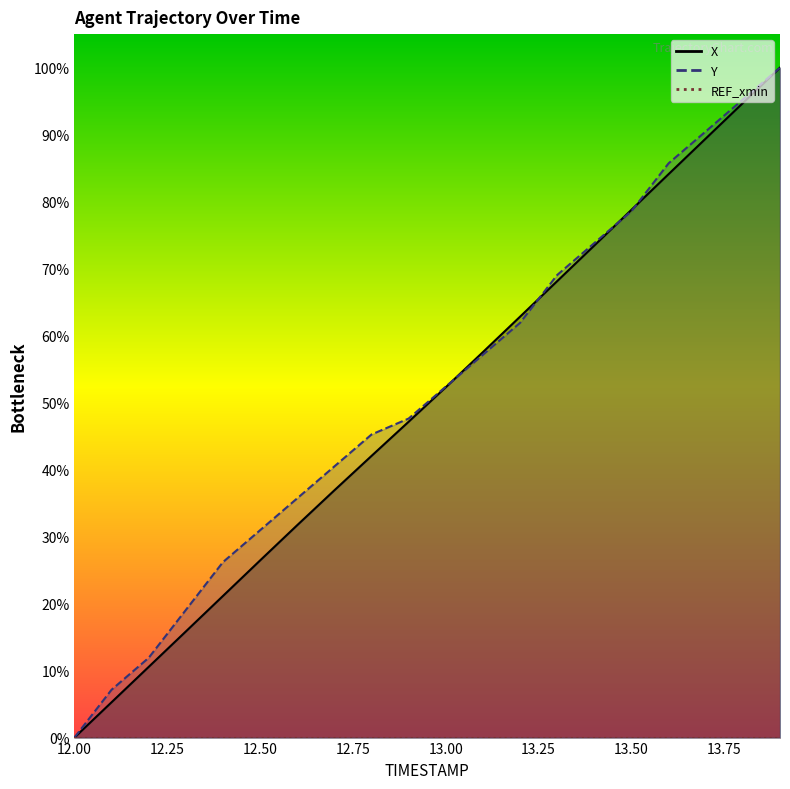

At how many categories does at least one series exceed 57?

9